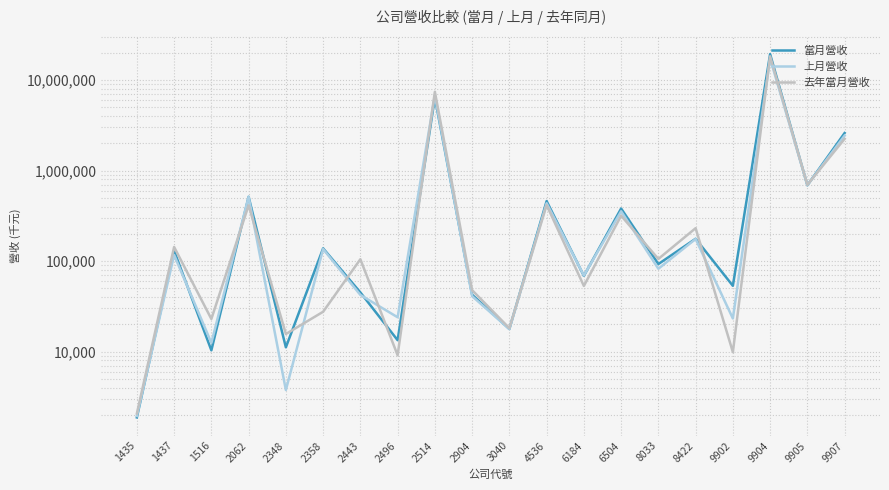

Rank the series by their maximum value, from highest to lowest.

當月營收, 去年當月營收, 上月營收